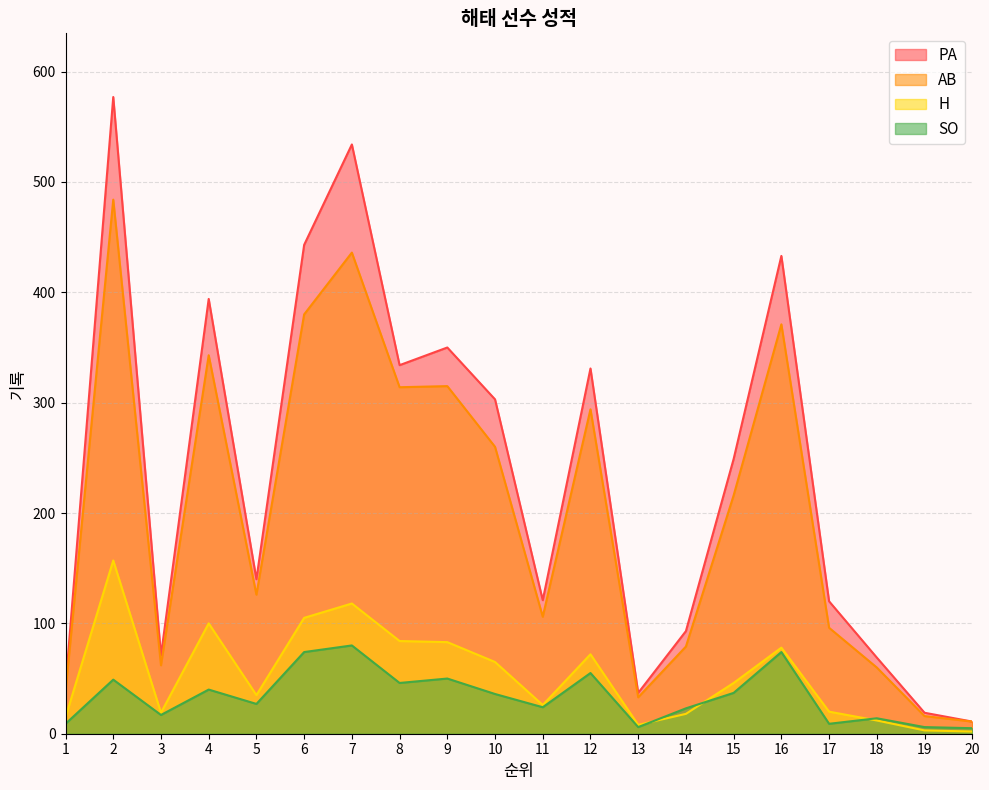

Is the value of SO at 1 greater than the value of PA at 14?

No